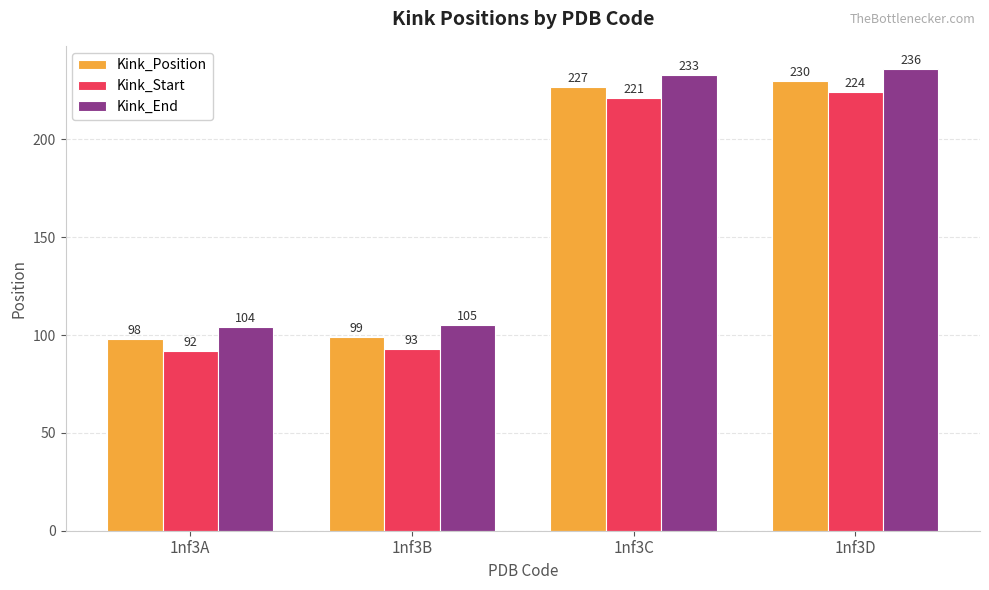

What are all the series names shown in the legend?

Kink_Position, Kink_Start, Kink_End